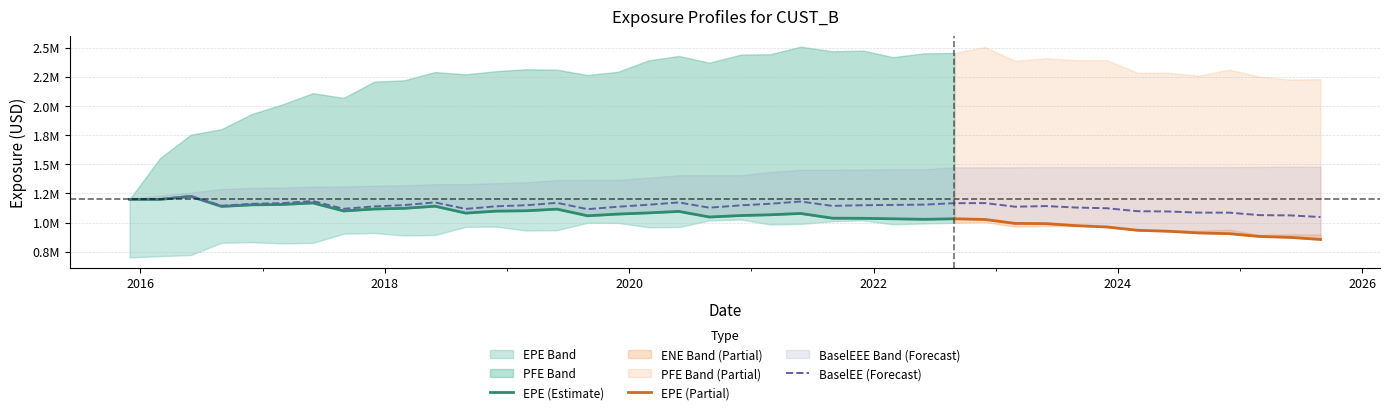

Rank the series at 2016-02-29 from highest to lowest value.

PFE, BaselEEE, BaselEE, EPE, ENE